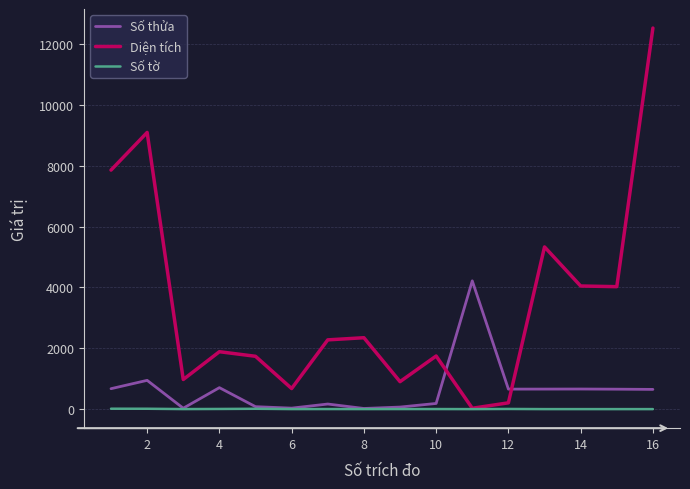

Which series has the largest total across all categories?

Diện tích